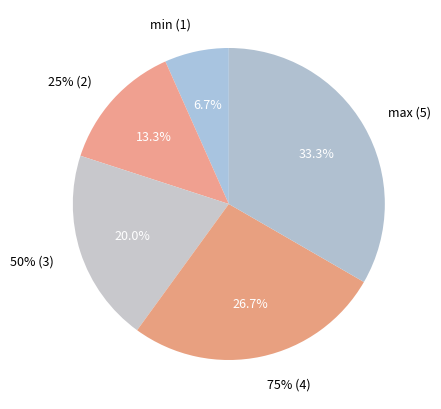

Approximately how many times larger is the value at 50% (3) compared to min (1)?

3.0